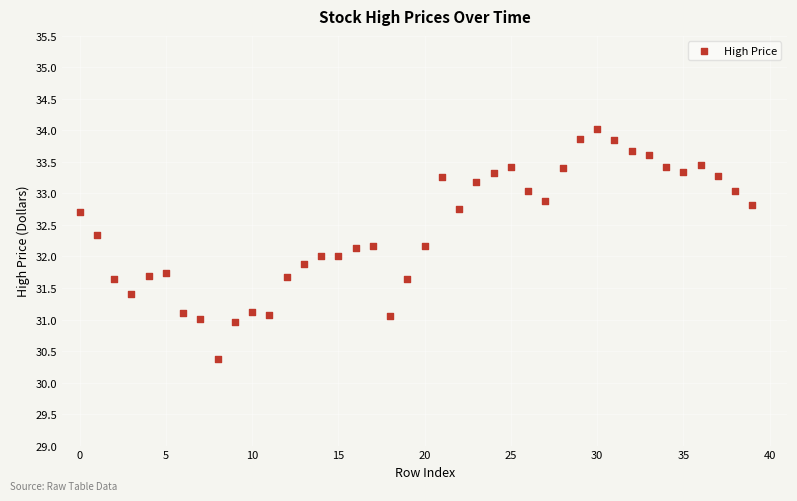

What is the range of Y values (max minus min)?

3.7